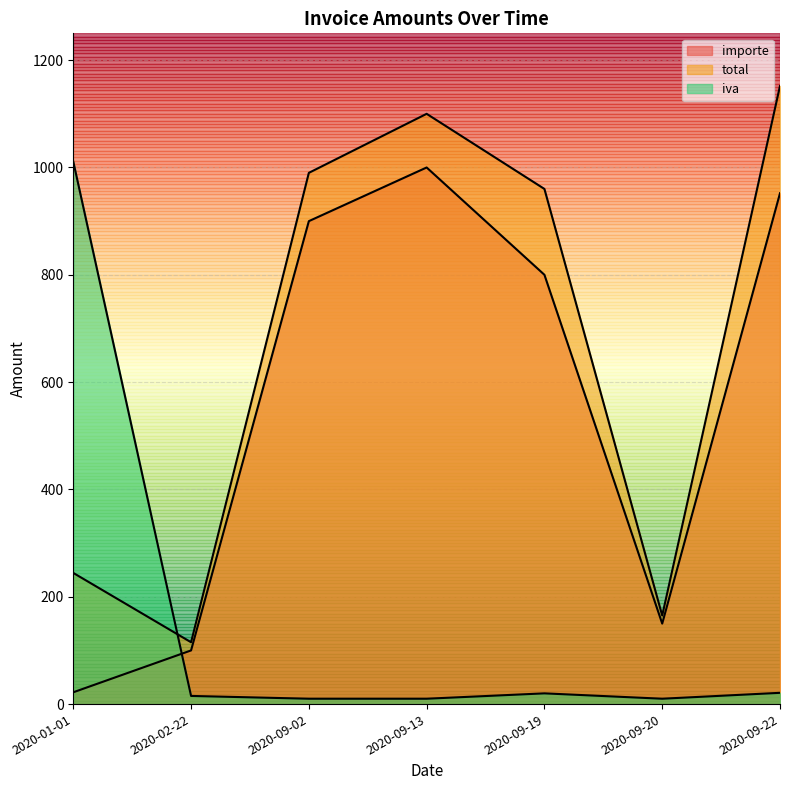

Which category has the lowest value across all series?

2020-09-13